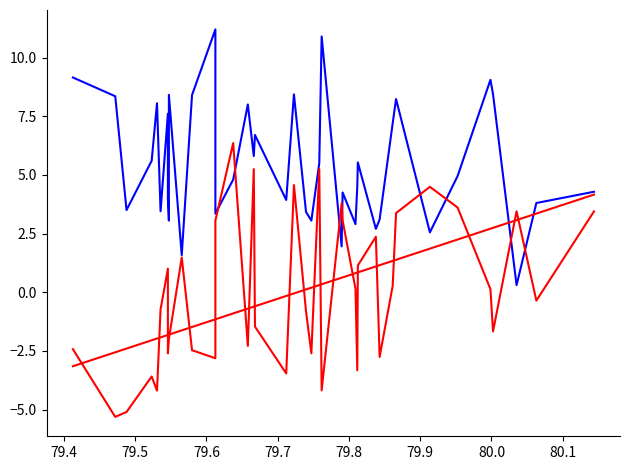

The value of water_level (in m) at 80.1 is 1.7. True or false?

False